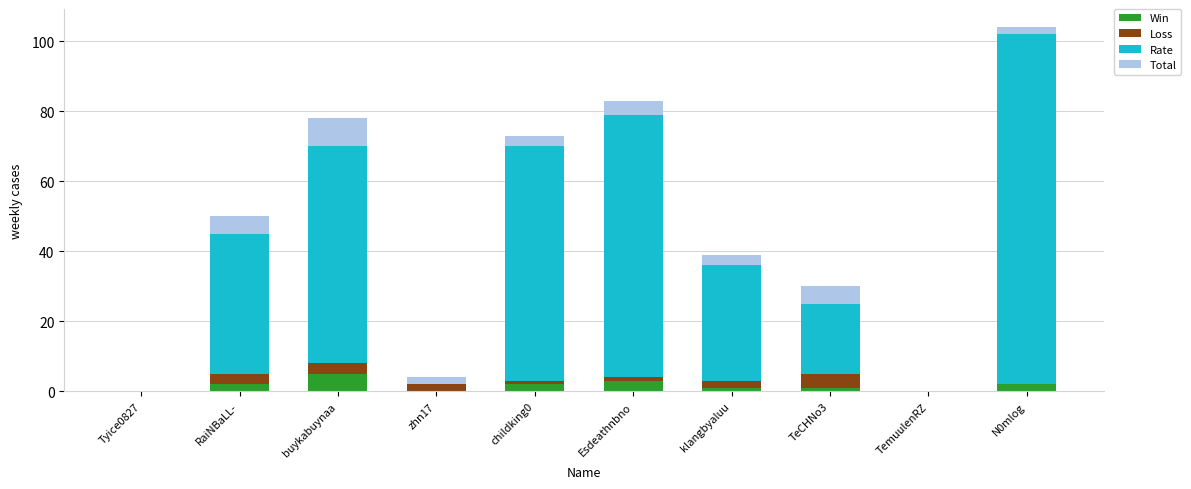

At which category is the sum across all series the highest?

N0mlog